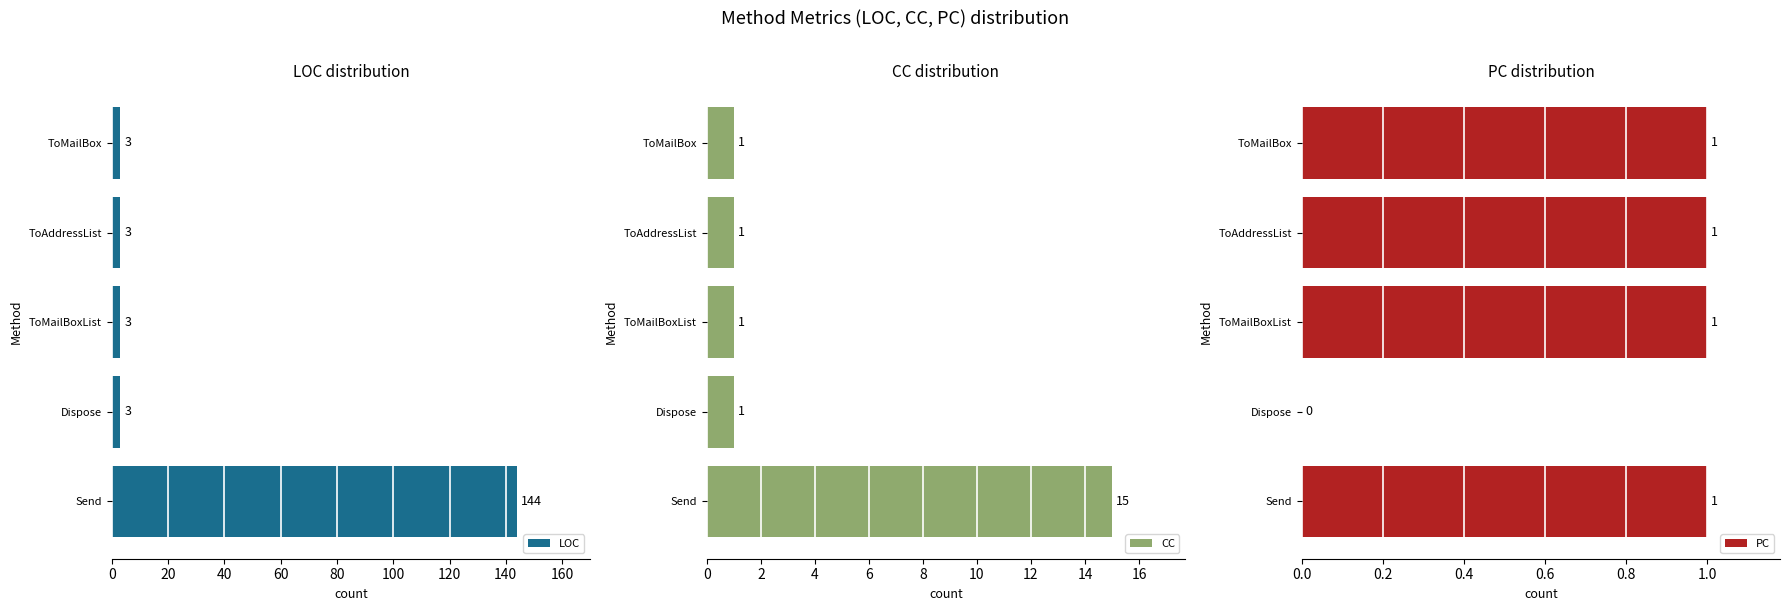

Does the chart contain stacked bars?

No